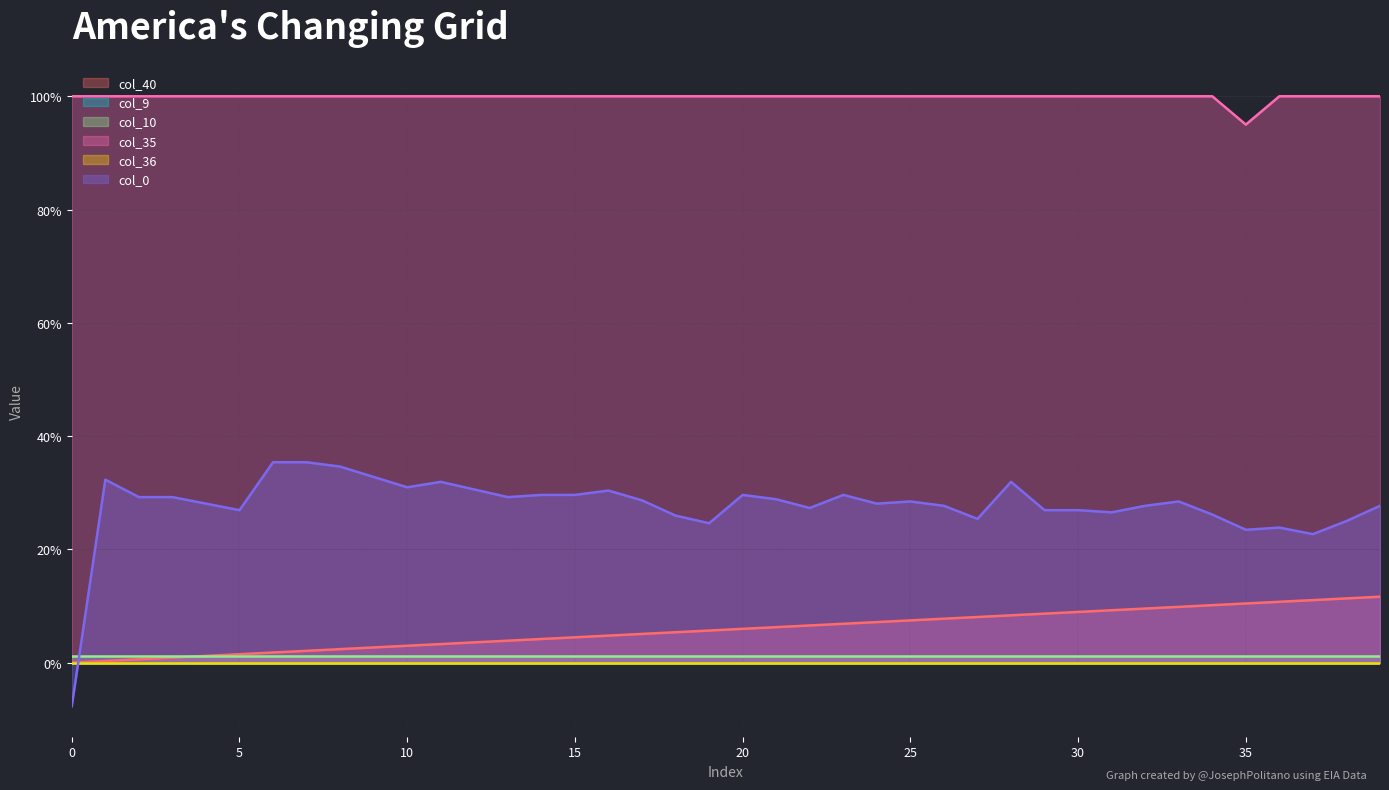

How many times do col_0 and col_40 cross each other?

1